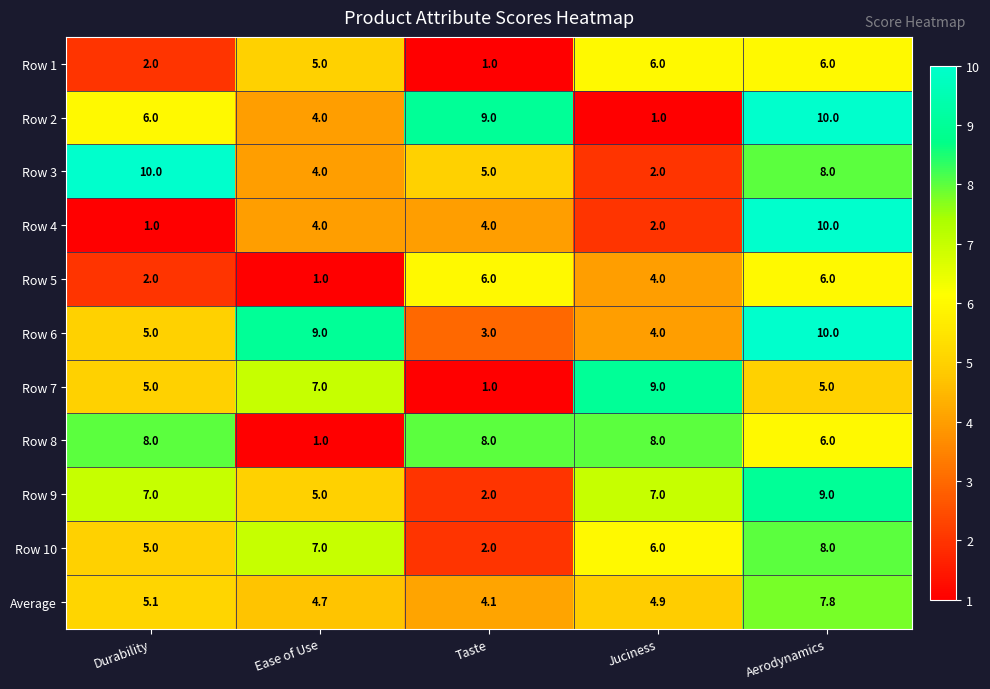

How many values in the Row 10 series are below 6?

2